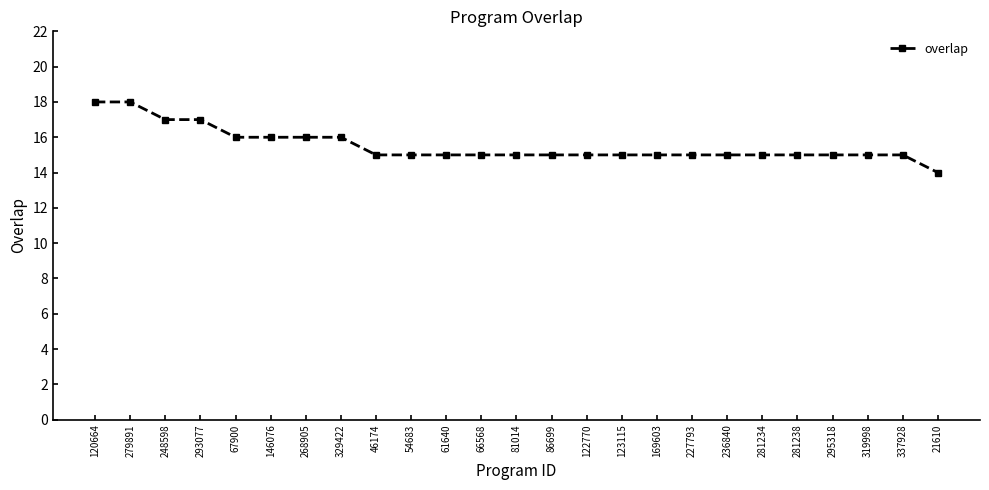

At which category does the chart reach its minimum across all series?

21610